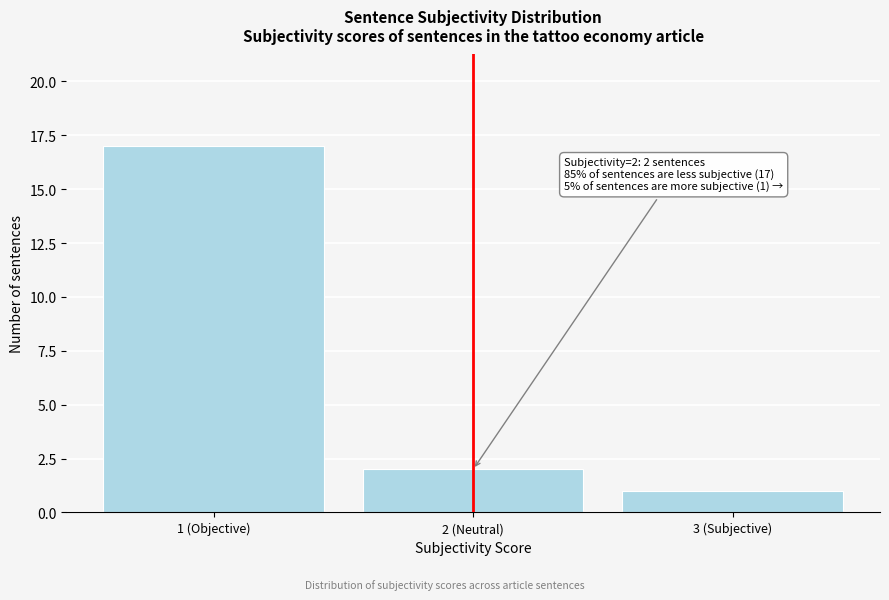

Reading left to right, extract all data points from this chart.

17	2	1